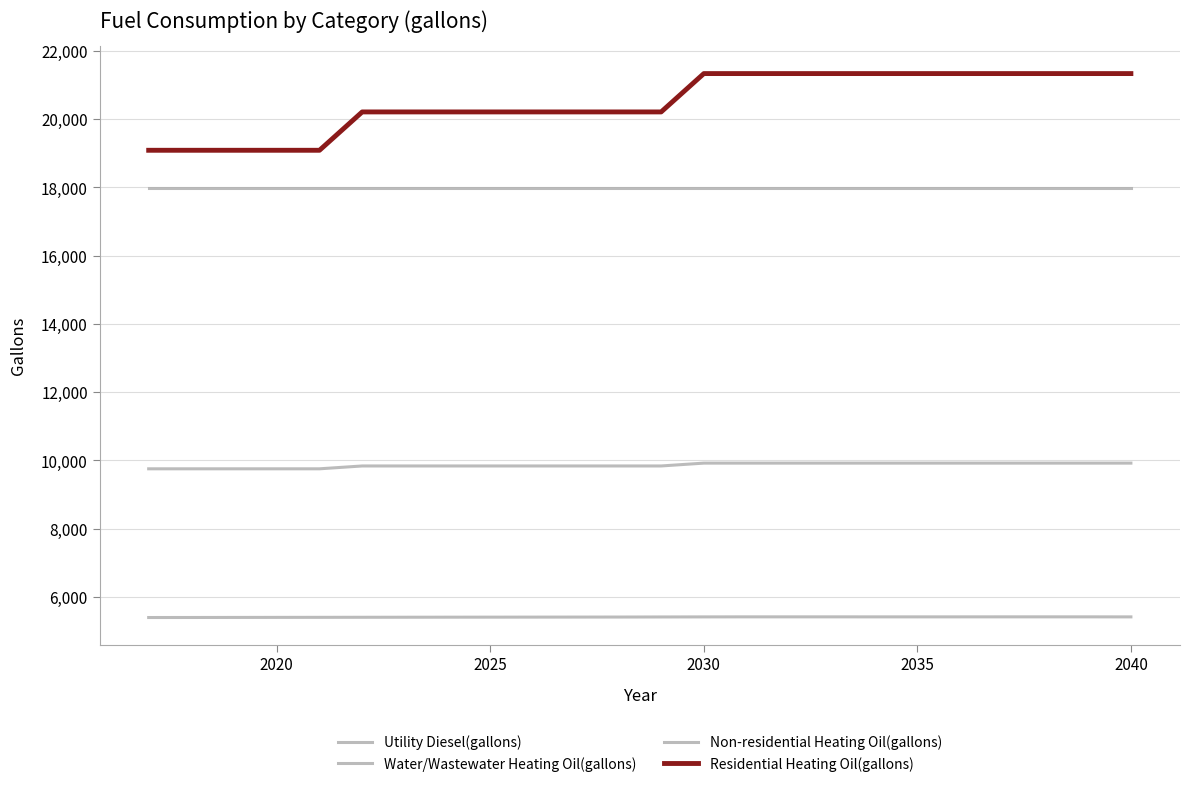

Does the chart have visible grid lines?

Yes